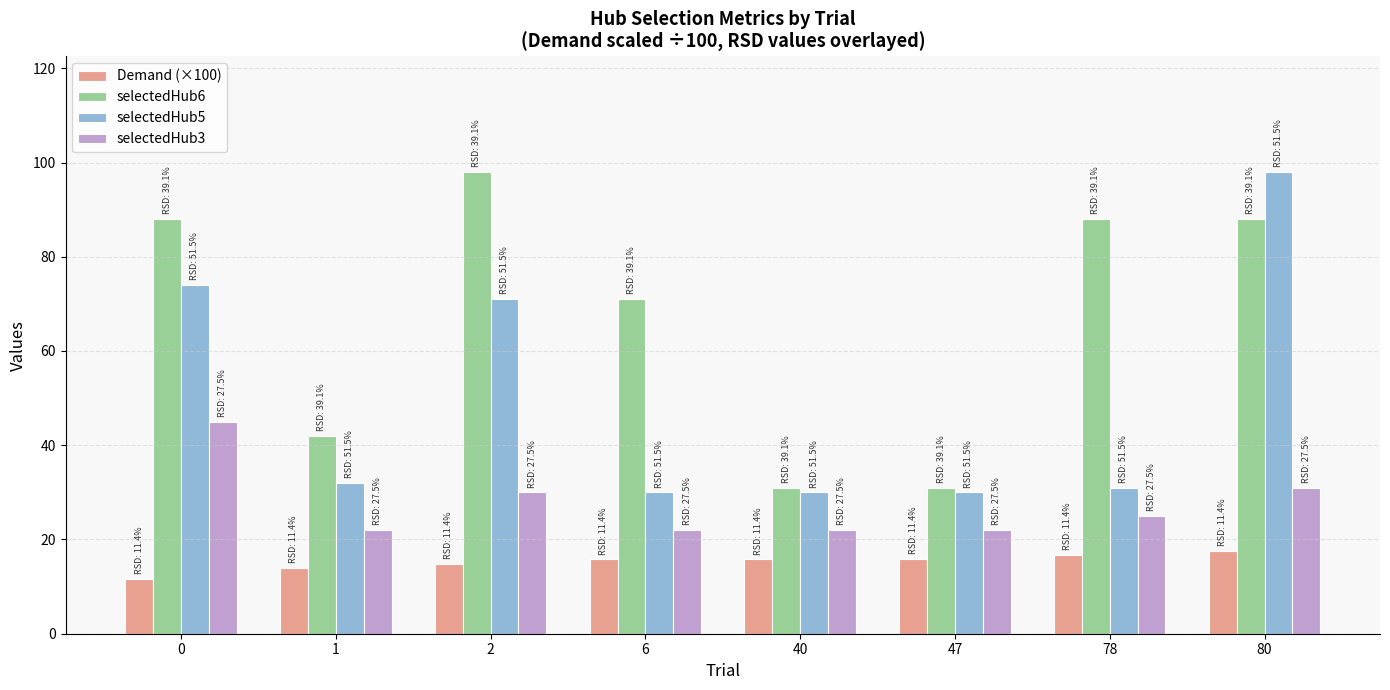

Which series changed the most between 2 and 40?

selectedHub6